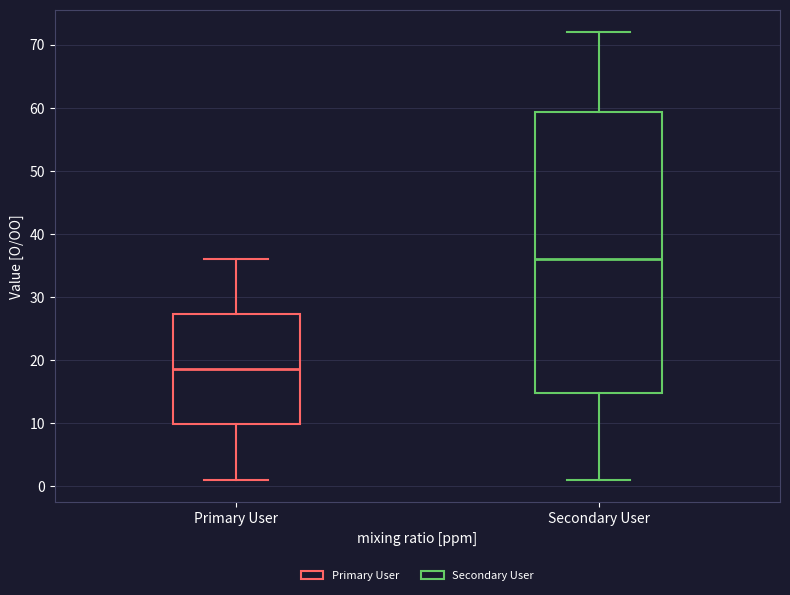

Comparing the boxes themselves (not the whiskers), which one is the tallest?

Secondary User